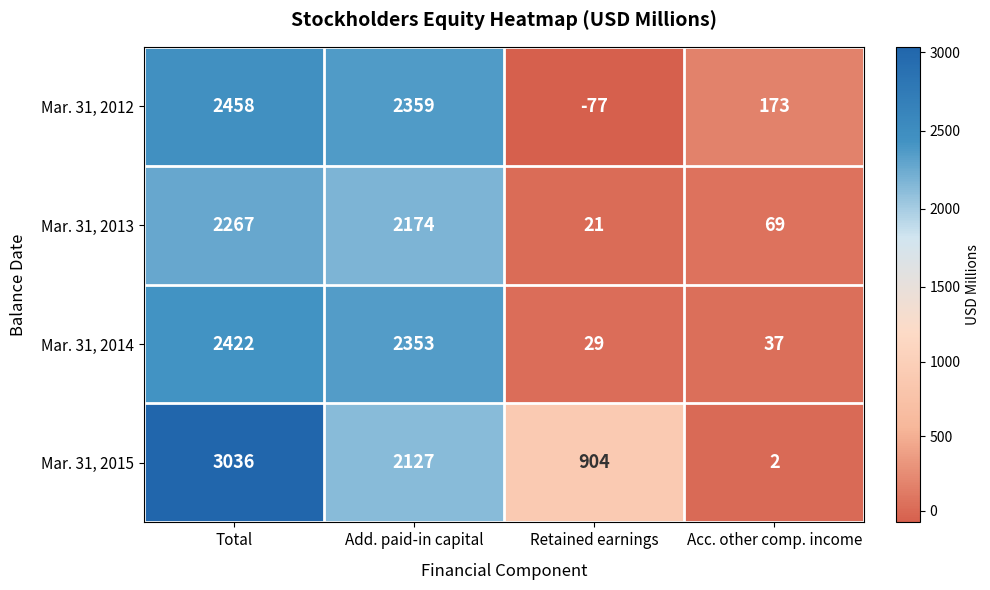

Reading left to right, what are all the values shown in this chart?

Mar. 31, 2012: Total=2458	Add. paid-in capital=2359	Retained earnings=-77	Acc. other comp. income=173
Mar. 31, 2013: Total=2267	Add. paid-in capital=2174	Retained earnings=21	Acc. other comp. income=69
Mar. 31, 2014: Total=2422	Add. paid-in capital=2353	Retained earnings=29	Acc. other comp. income=37
Mar. 31, 2015: Total=3036	Add. paid-in capital=2127	Retained earnings=904	Acc. other comp. income=2